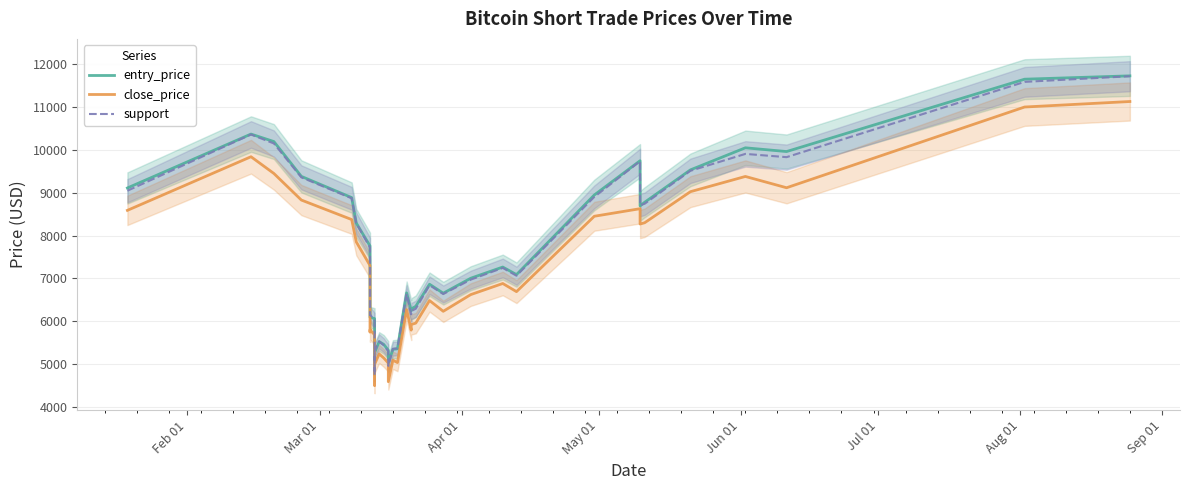

What is the minimum value for support?

4750.0